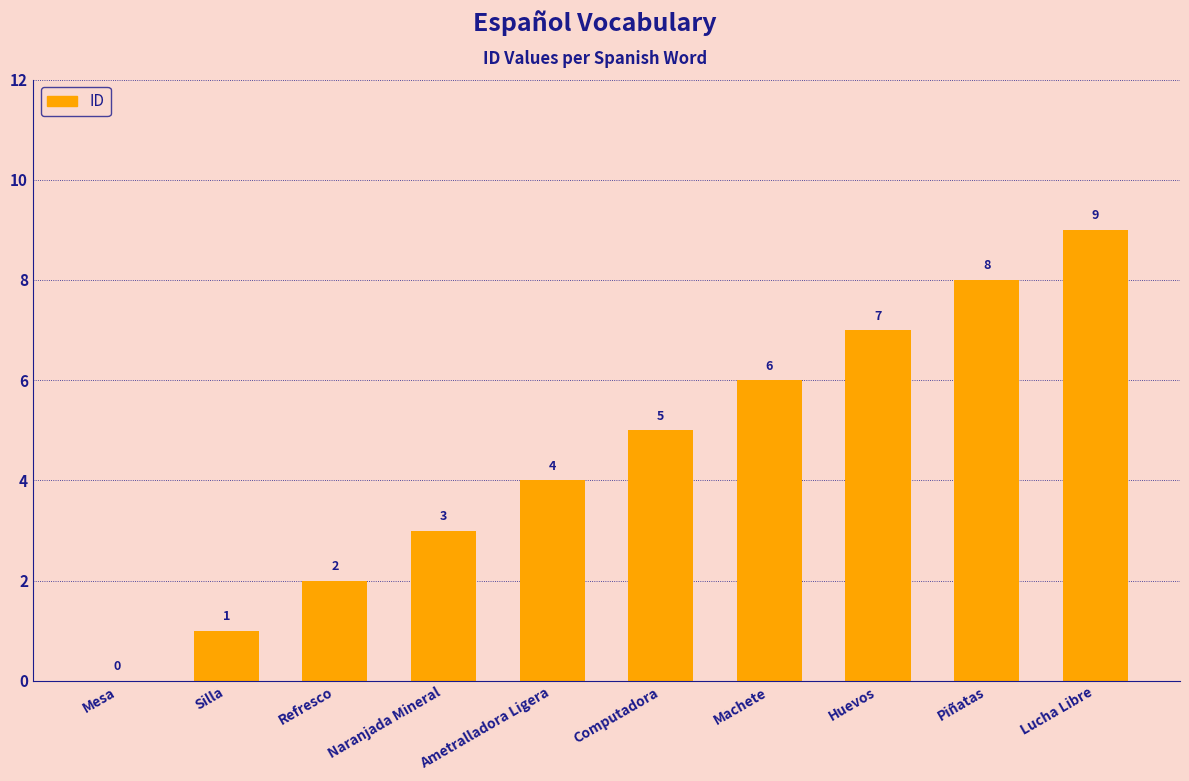

At which category does the chart reach its peak across all series?

Lucha Libre